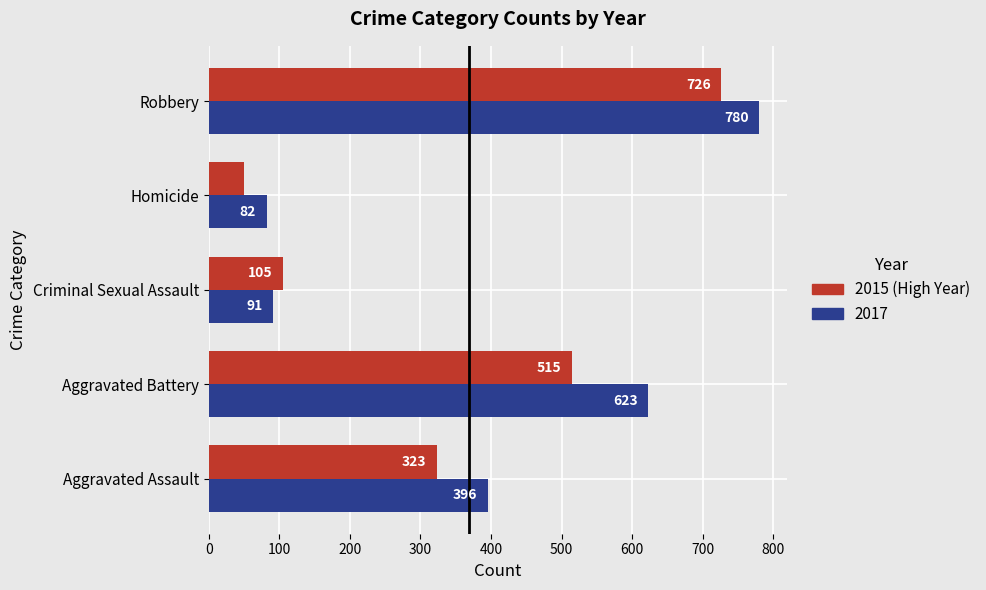

Read the 2017 value at Aggravated Battery, to the nearest 100.

600